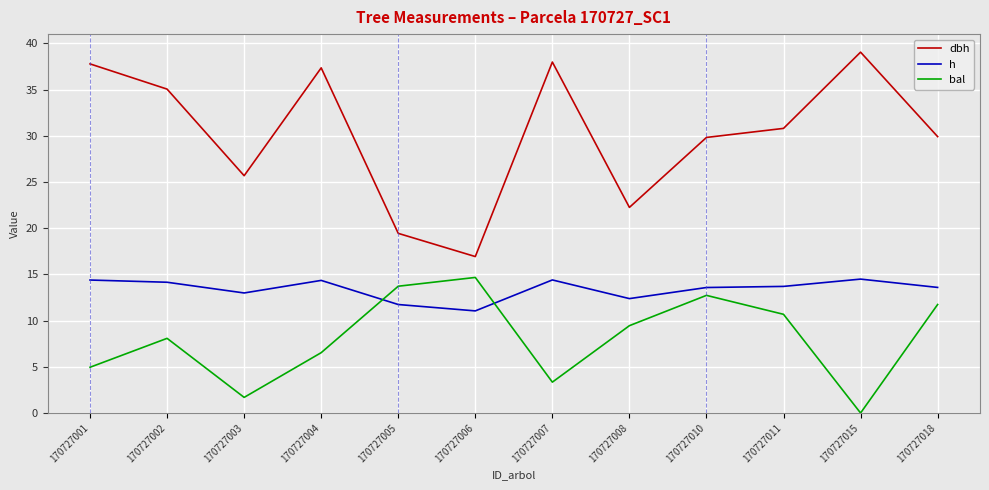

At how many categories does at least one series exceed 19?

11